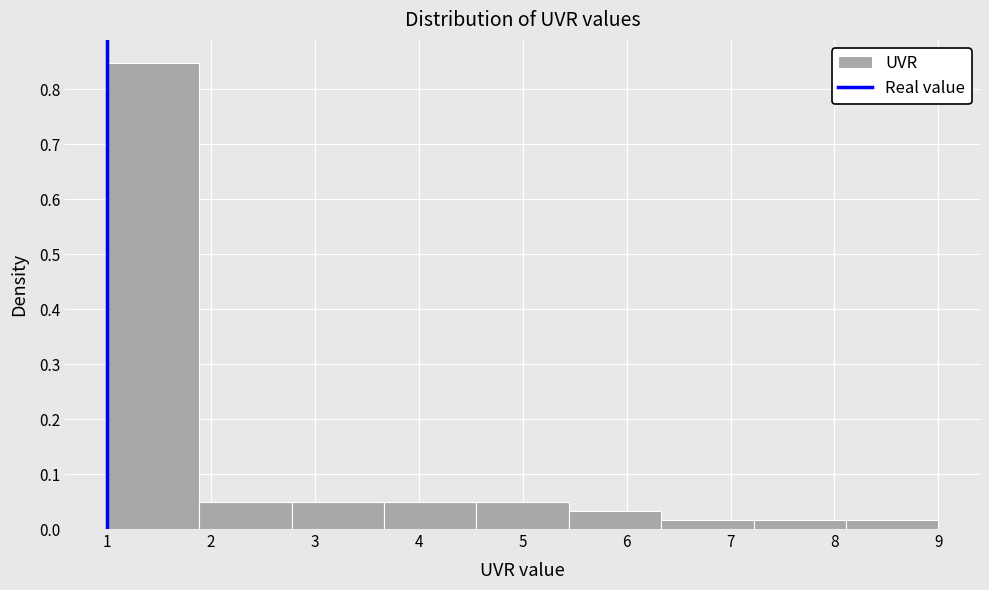

What is the height of the bar covering 6.3 to 7.2 on the x-axis? Neither the bar edges nor the heights are printed on the chart, so give them approximately, as read against the axes.

0.02